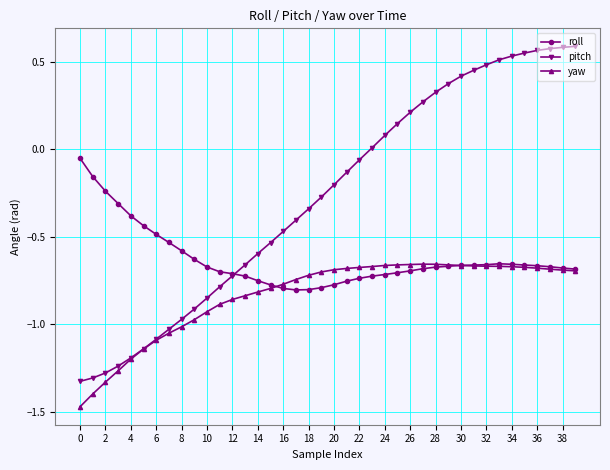

Which series has the widest spread of values?

pitch